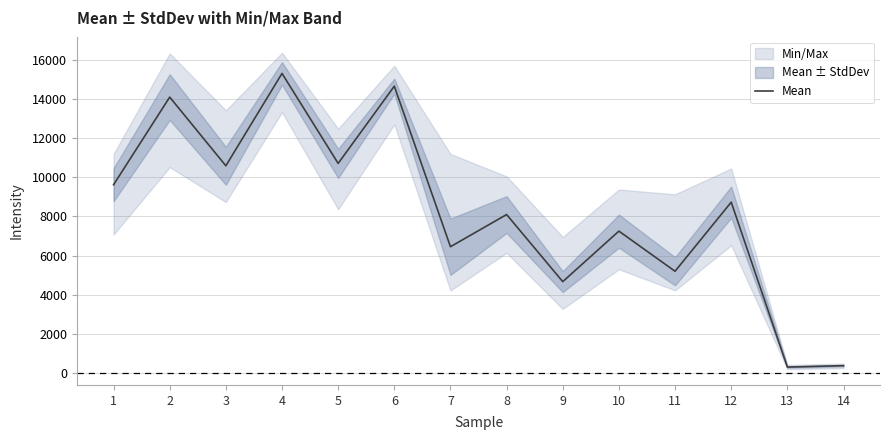

What is the smallest value displayed?

289.0